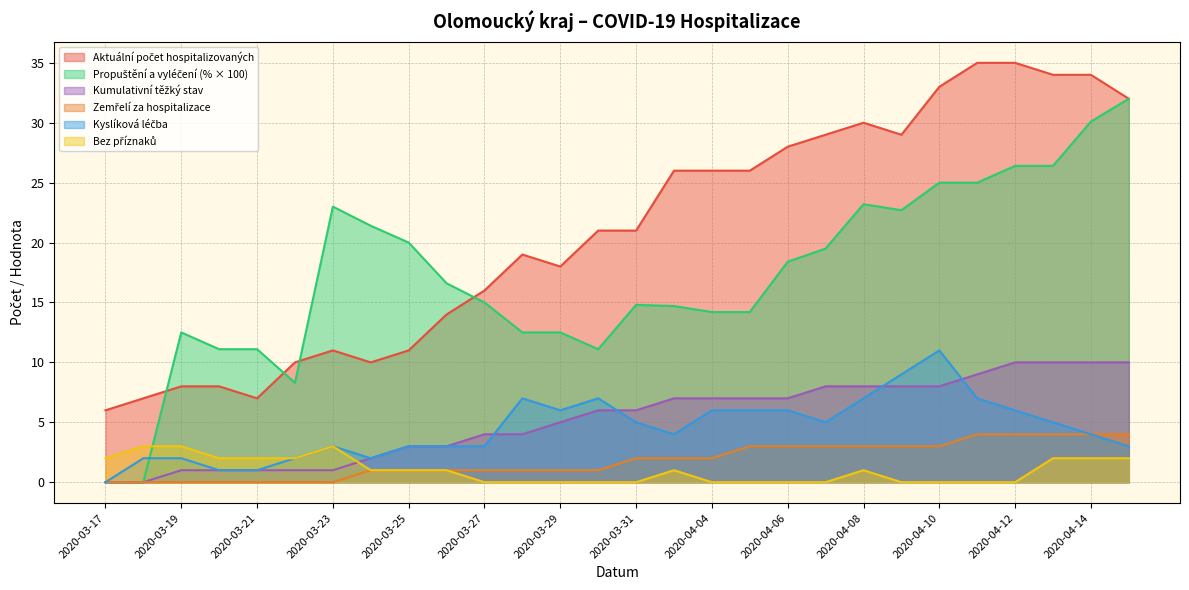

How many data points does each series have?

28